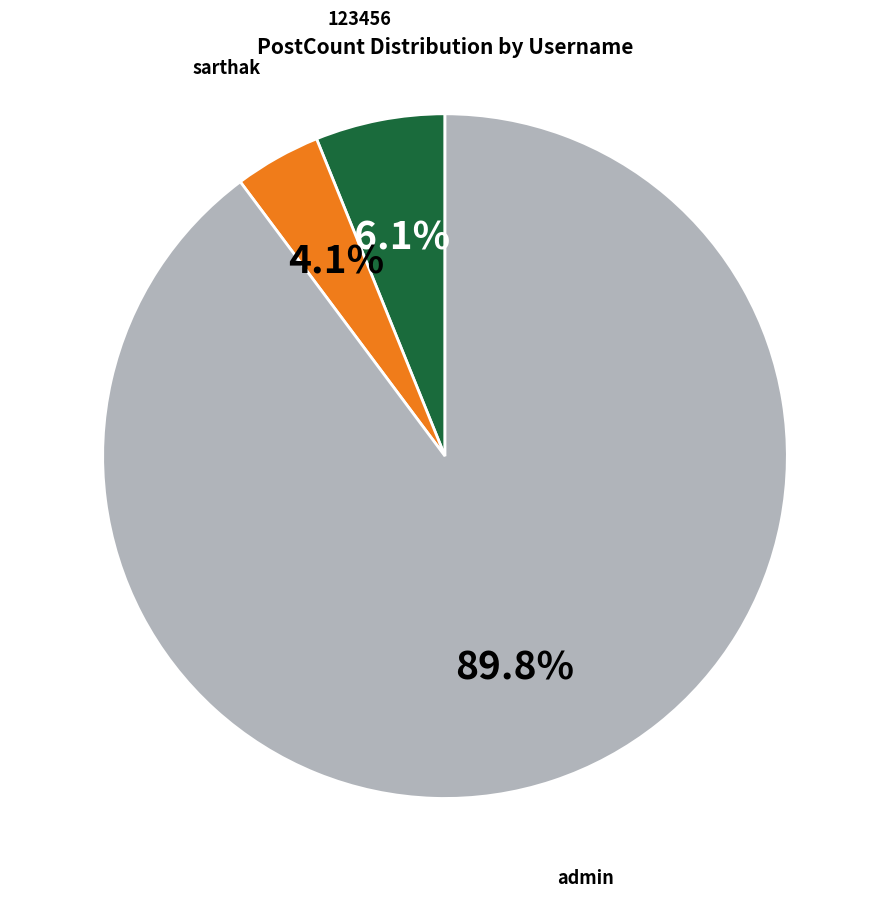

How many slices are in this pie chart?

3